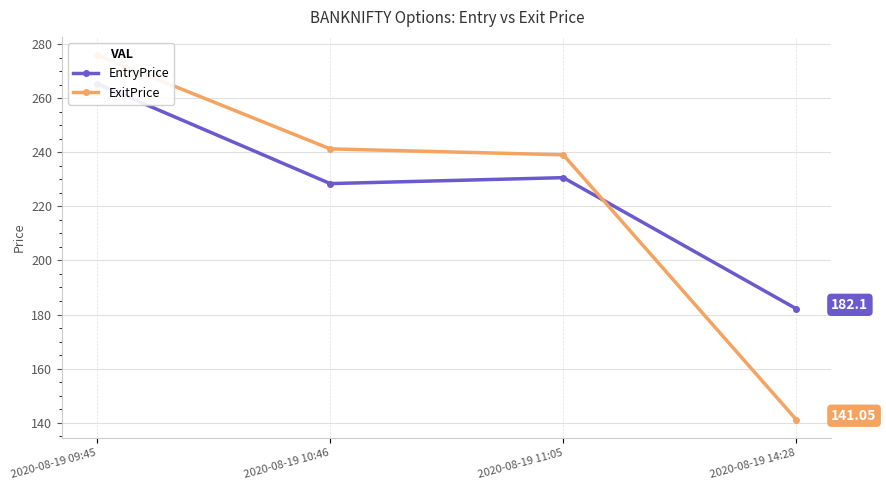

Reading right to left, transcribe all the data shown in this chart.

EntryPrice: 2020-08-19 14:28=182.1	2020-08-19 11:05=230.7	2020-08-19 10:46=228.4	2020-08-19 09:45=265.4
ExitPrice: 2020-08-19 14:28=141.1	2020-08-19 11:05=239.1	2020-08-19 10:46=241.3	2020-08-19 09:45=276.0